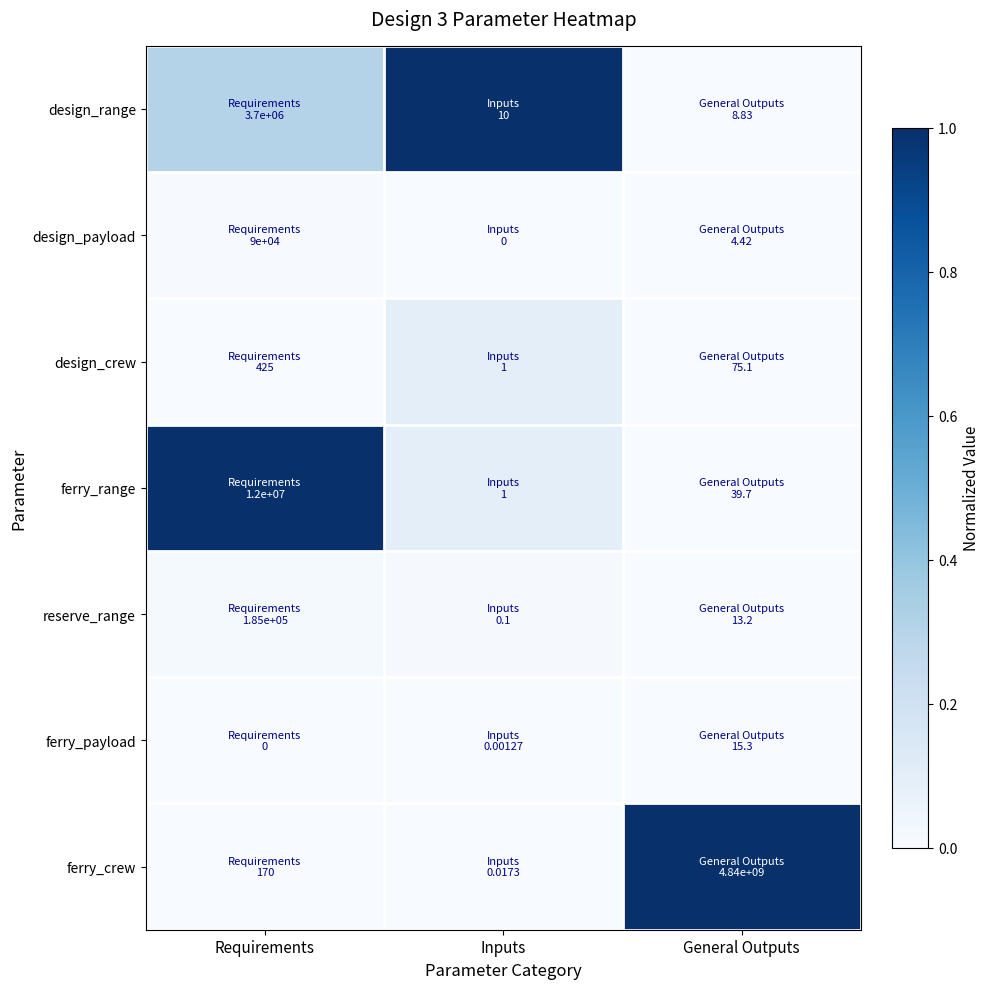

At how many categories does at least one series exceed 0?

3